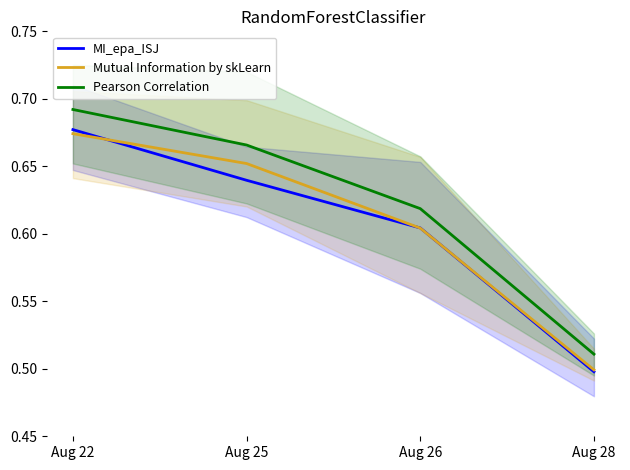

What are all the series names shown in the legend?

MI_epa_ISJ, Mutual Information by skLearn, Pearson Correlation